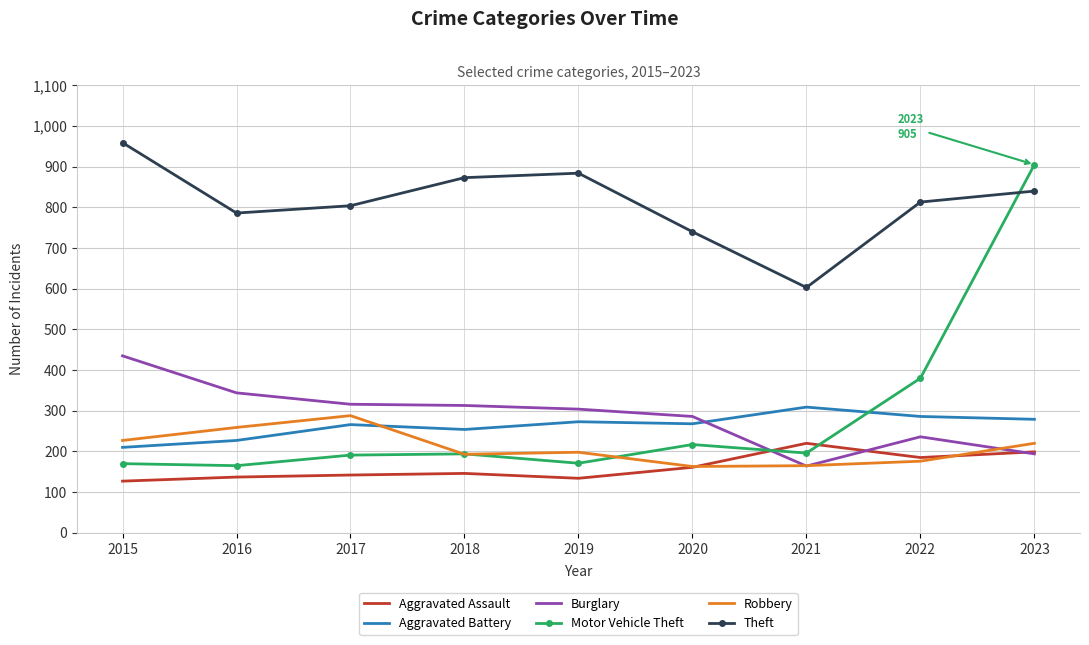

What are all the series names shown in the legend?

Aggravated Assault, Aggravated Battery, Burglary, Motor Vehicle Theft, Robbery, Theft